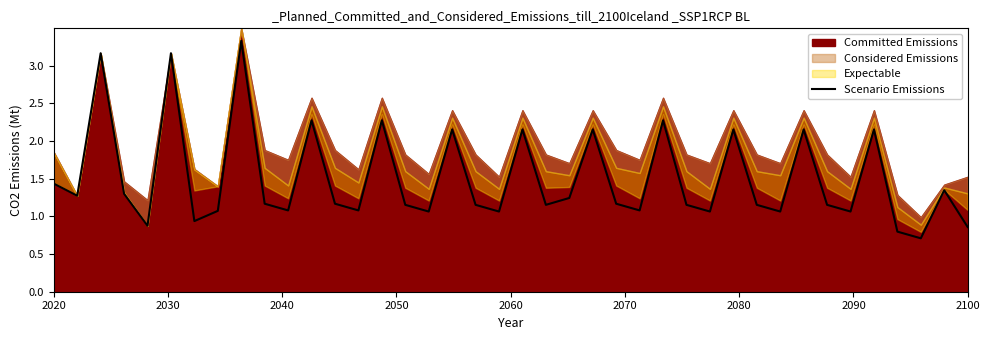

At which label does Scenario Emissions first exceed 1?

2020